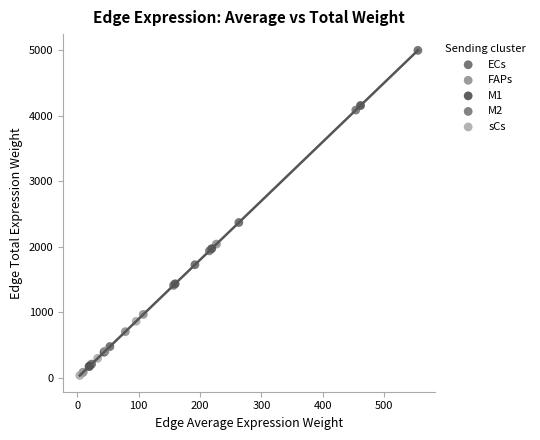

Which series reaches the minimum Y coordinate?

sCs